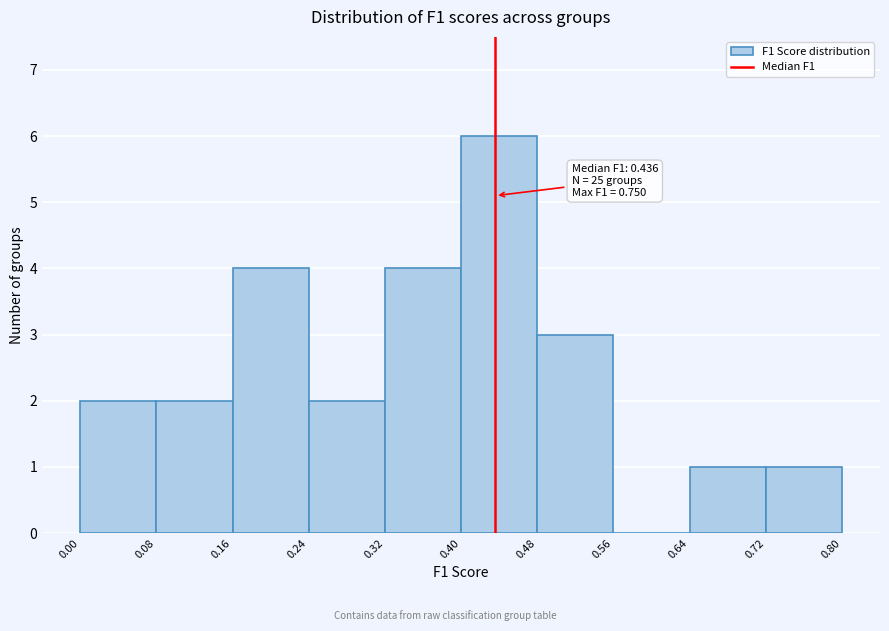

Over which range of the x-axis is the bar tallest?

0.40 to 0.48